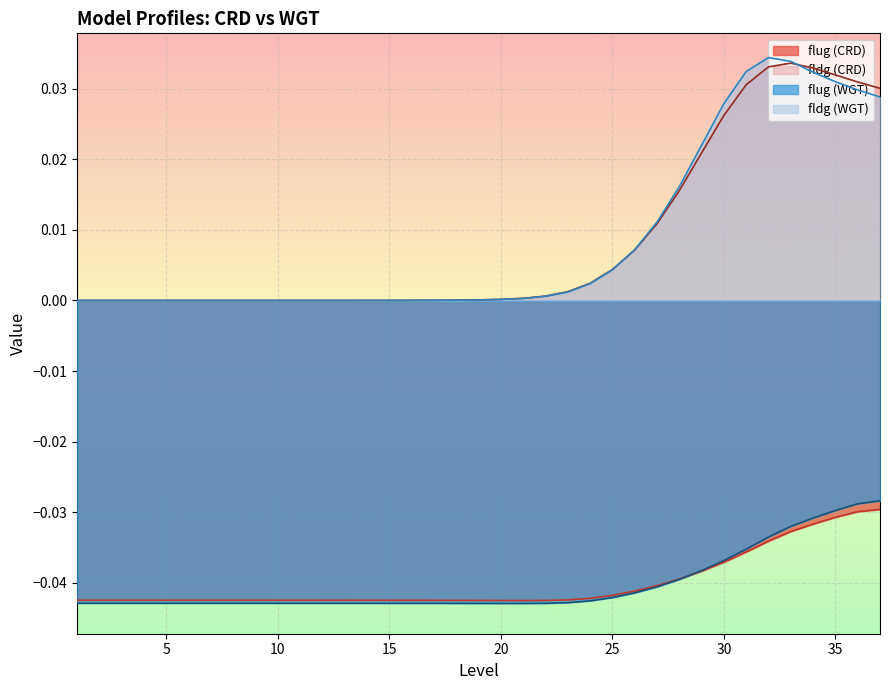

True or false: fldg (WGT) and flug (WGT) cross at least once.

False